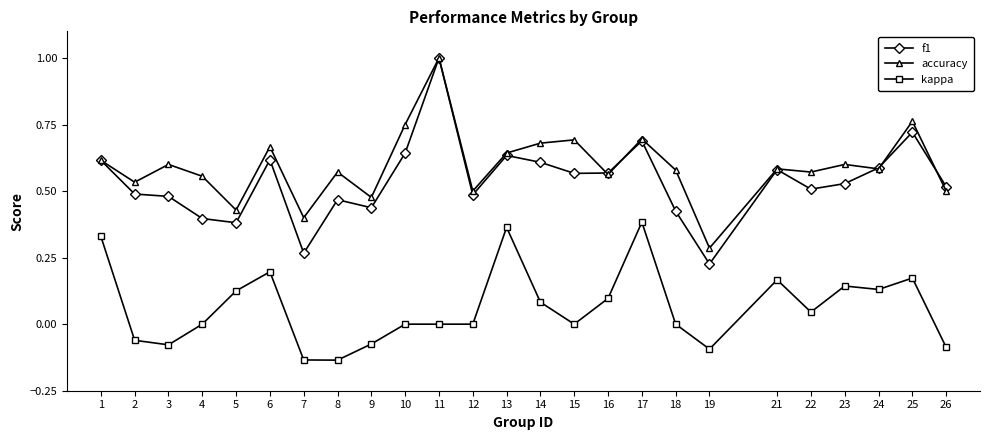

True or false: kappa has more than 0 points higher than both neighbors.

True